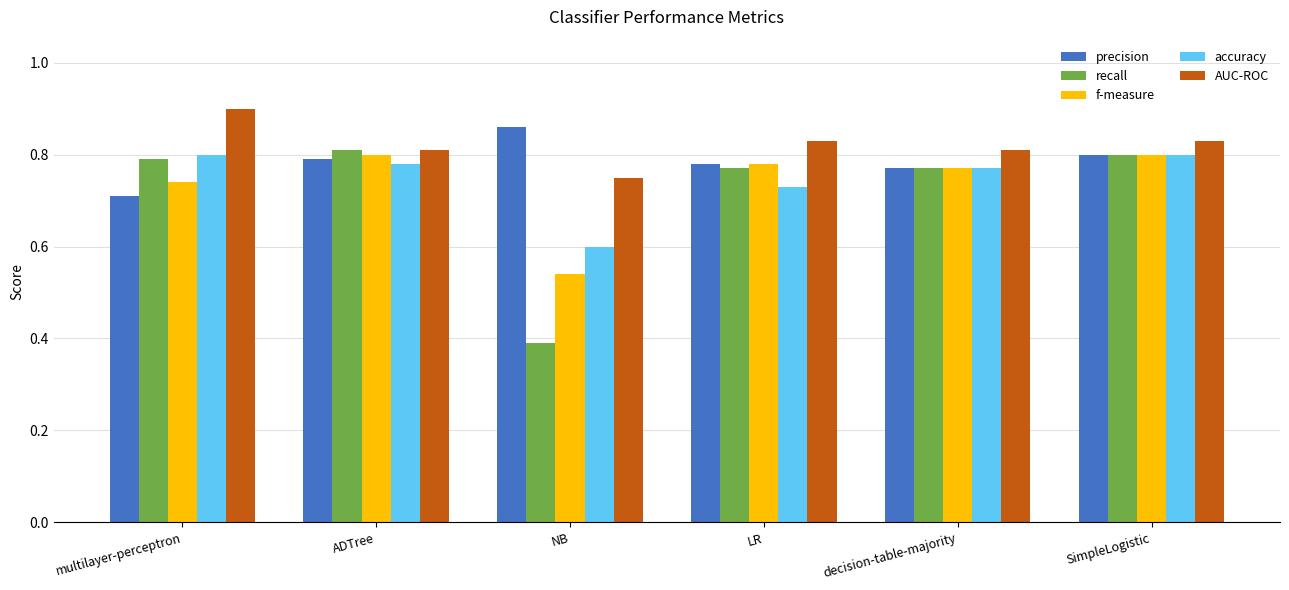

At which label does recall reach its peak?

ADTree